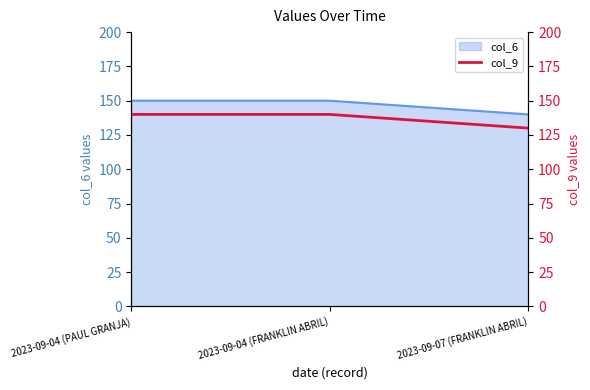

Between 2023-09-07 (FRANKLIN ABRIL) and 2023-09-04 (FRANKLIN ABRIL), which is larger?

2023-09-04 (FRANKLIN ABRIL)